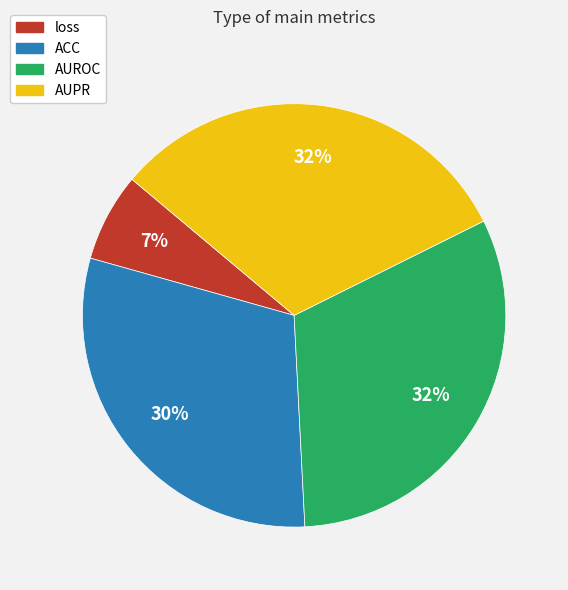

Between AUROC and ACC, which is larger?

AUROC